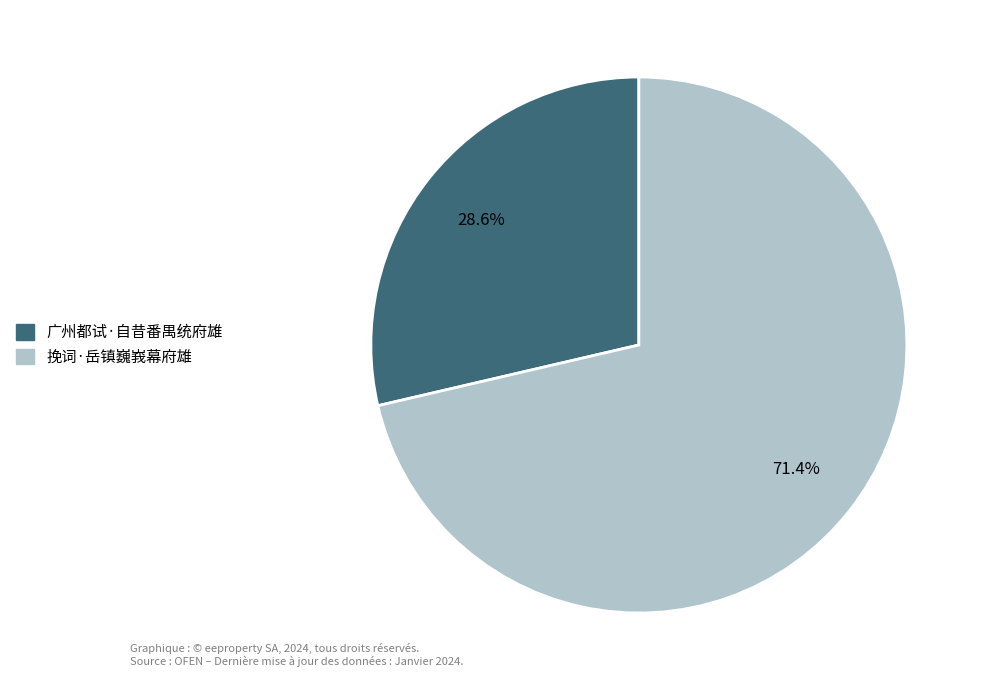

True or false: 挽词·岳镇巍峩幕府雄 accounts for 71% of the total.

True